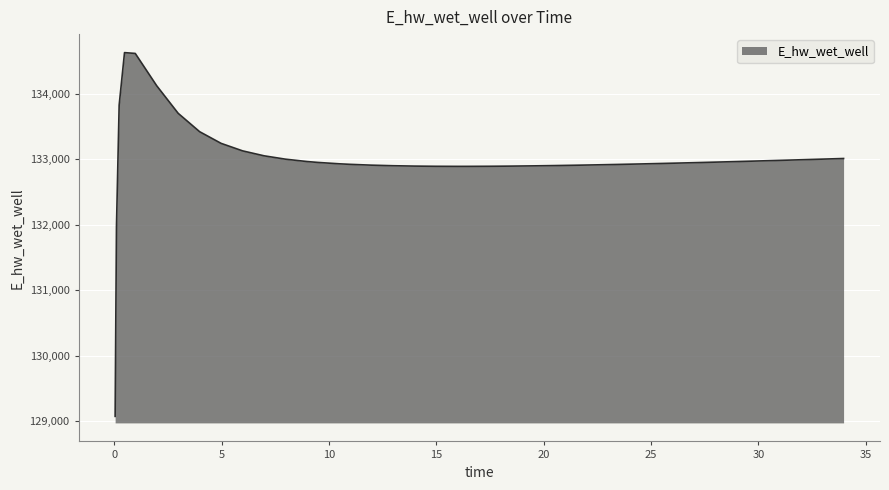

What is the smallest value displayed?

129070.8